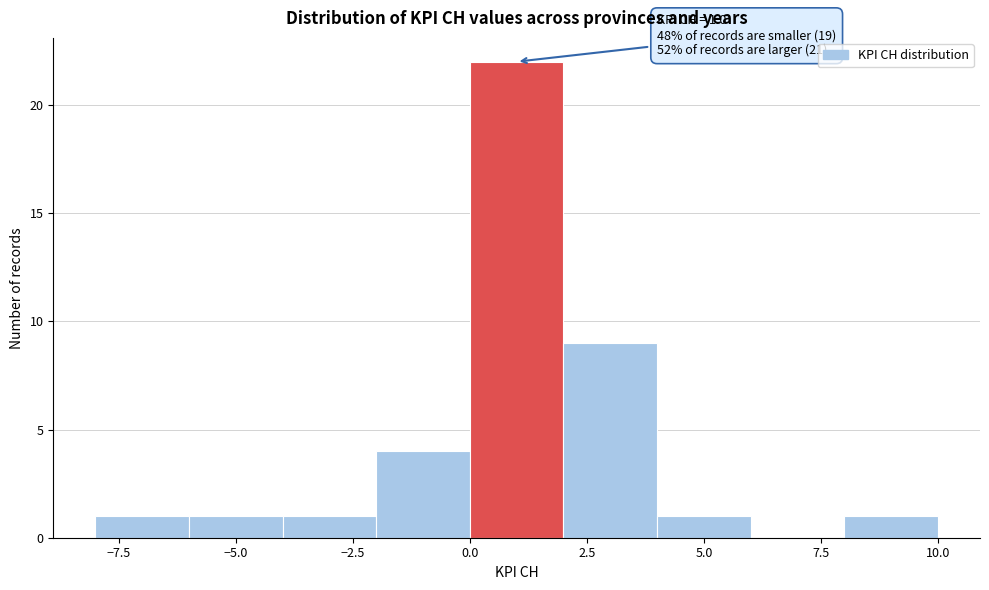

Which range on the x-axis has the tallest bar?

0 to 2